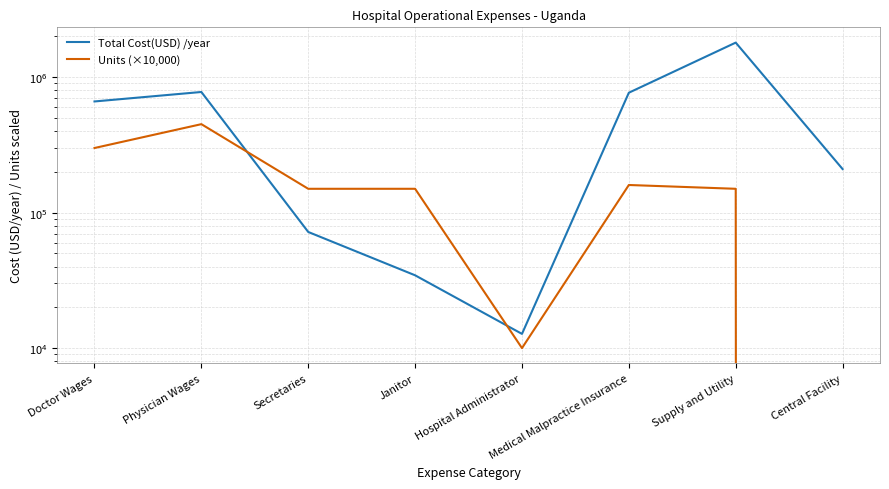

What is the maximum value shown in the chart?

1800000.0